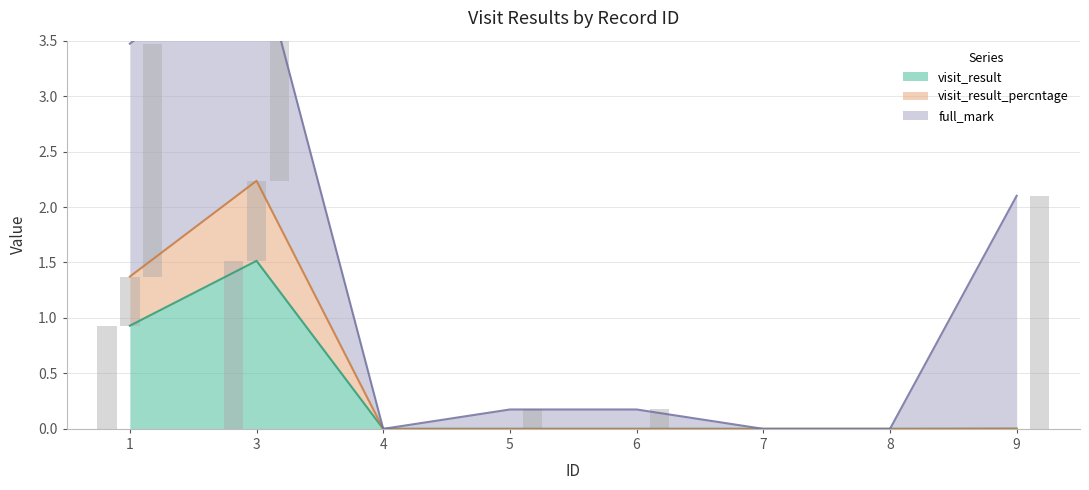

Where is full_mark (bar) nearest to the value 1?

5